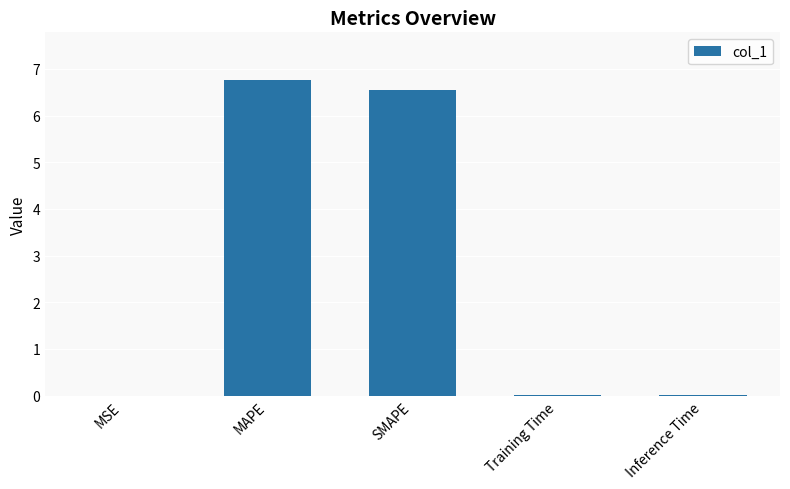

What is the average value?

2.7